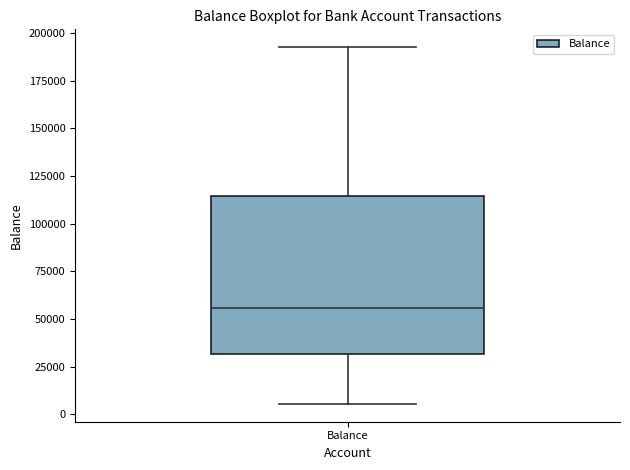

Transcribe this box plot: give where the median line is, the range the box spans, and where the two whiskers end, as read against the y-axis. The values are not printed on the chart, so give them approximately, as read against the axis.

median 55000, box 30000 to 115000, whiskers 5000 to 190000